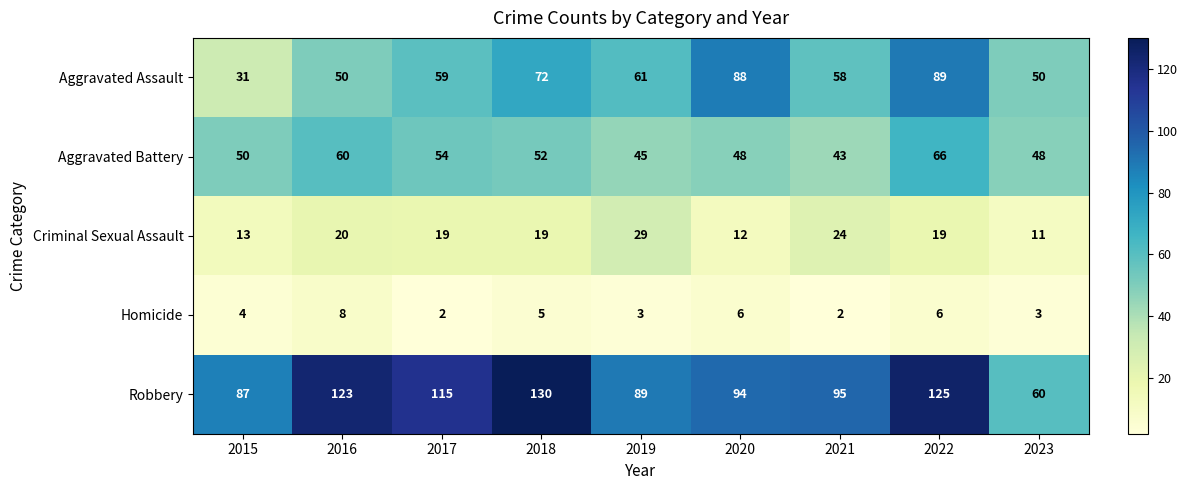

What is the greatest value displayed?

130